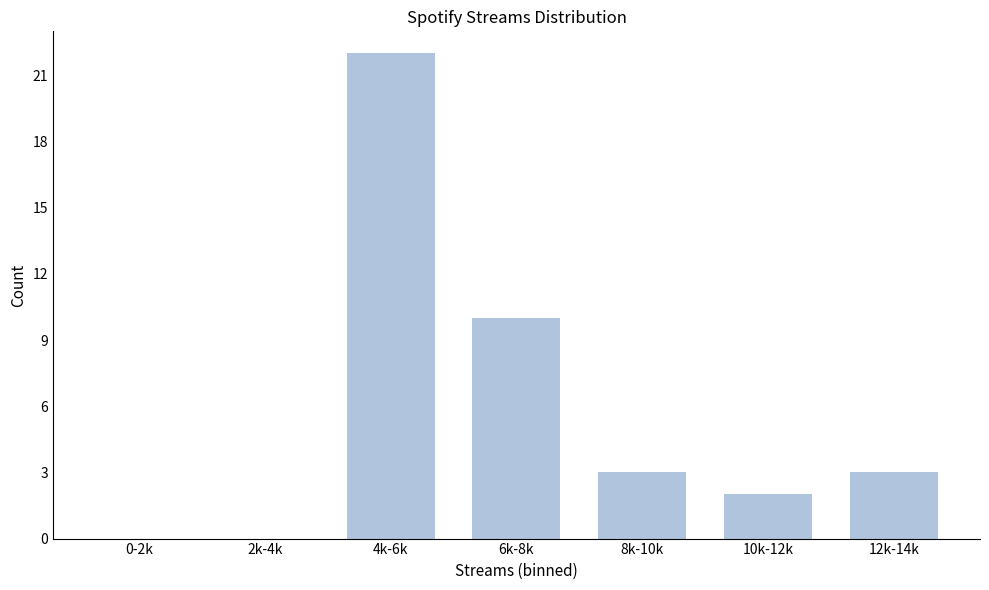

Reading left to right, what are all the values shown in this chart?

0-2k=0	2k-4k=0	4k-6k=22	6k-8k=10	8k-10k=3	10k-12k=2	12k-14k=3